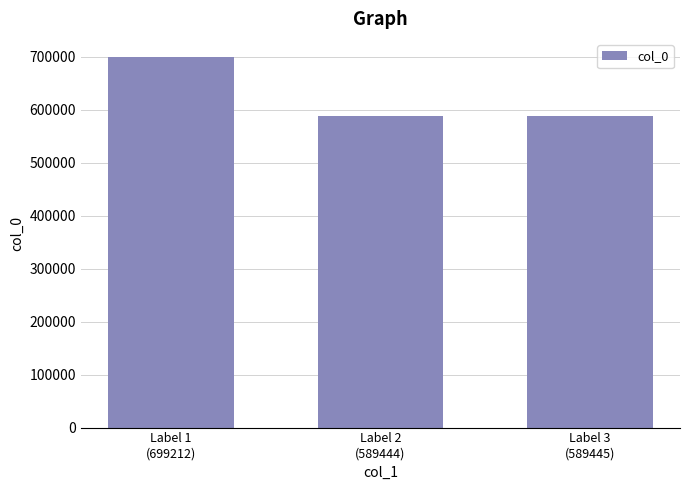

At which label does the data first exceed 589445?

Label 1
(699212)